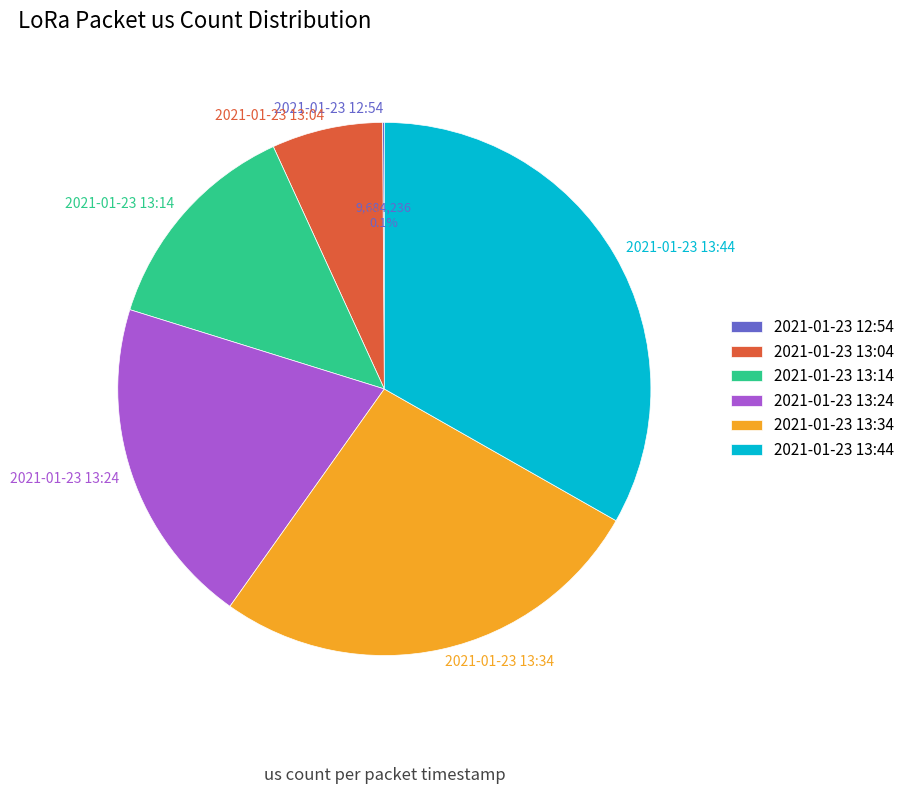

Which slice is the largest?

2021-01-23 13:44